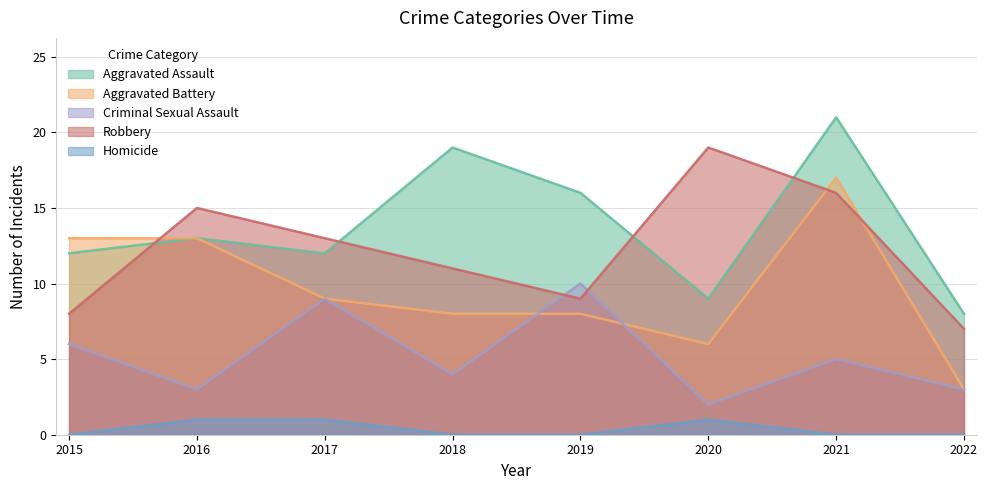

At 2015, list the series in order from largest to smallest.

Aggravated Battery, Aggravated Assault, Robbery, Criminal Sexual Assault, Homicide